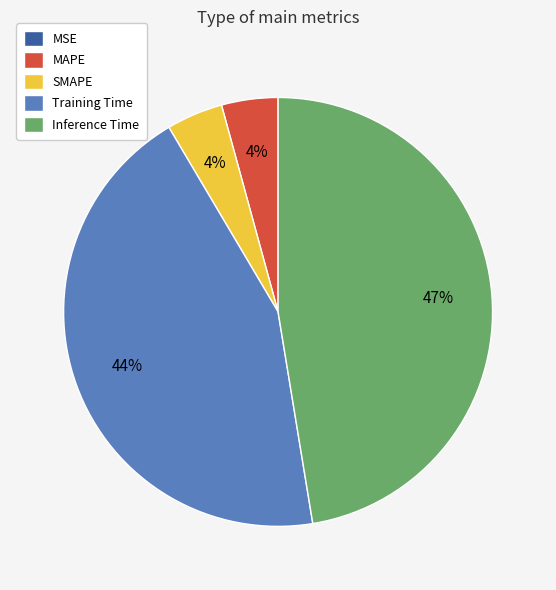

Is it true that Training Time is 57% of the pie?

False